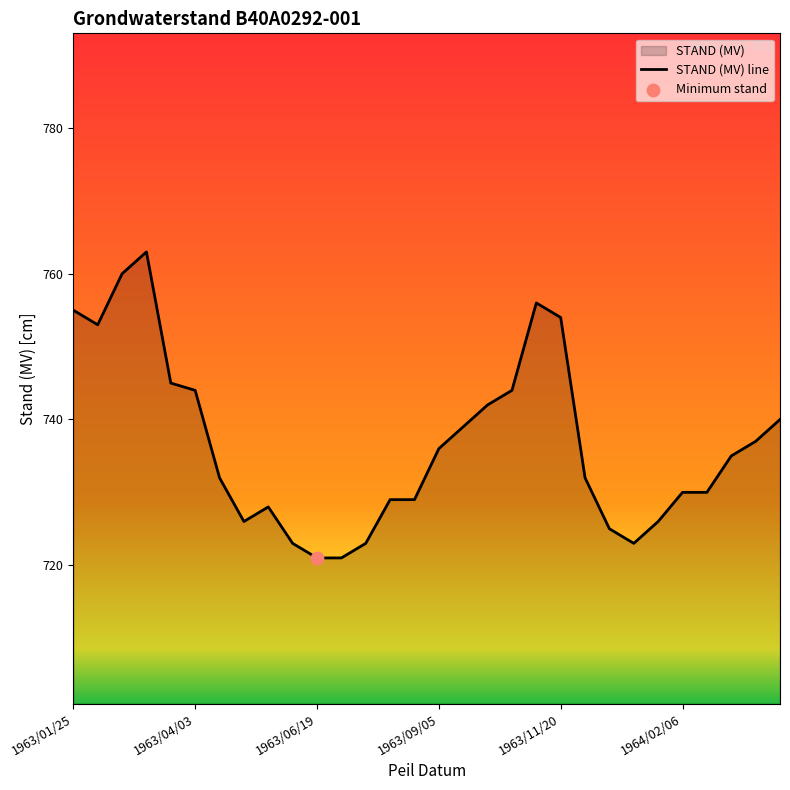

Which has a higher value, 1963/09/05 or 1963/04/03?

1963/04/03